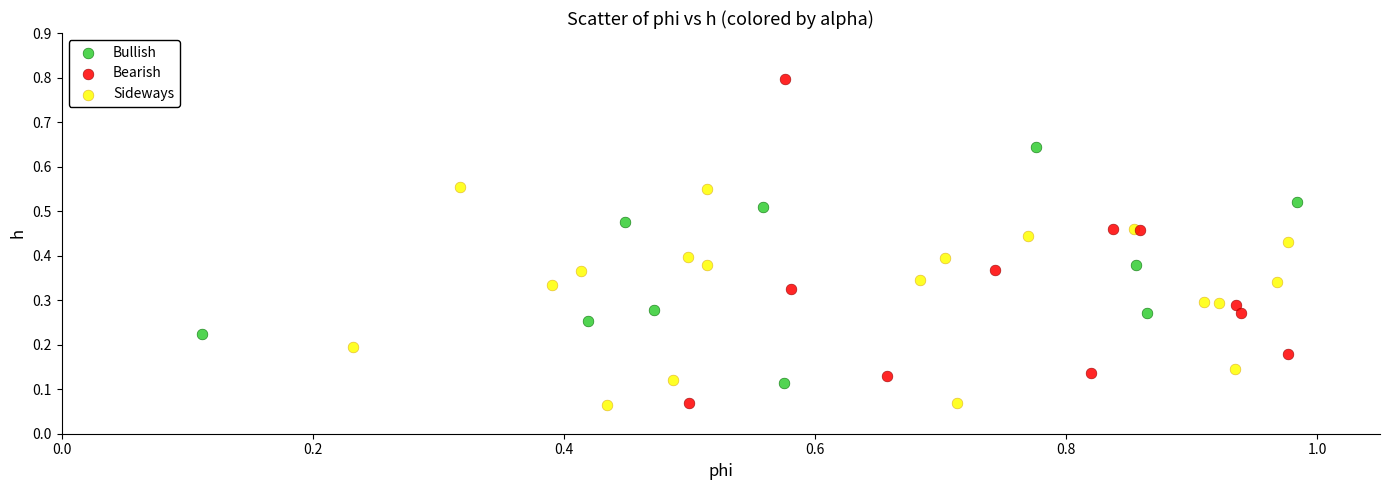

Which series has the largest Y range (max minus min)?

Bearish